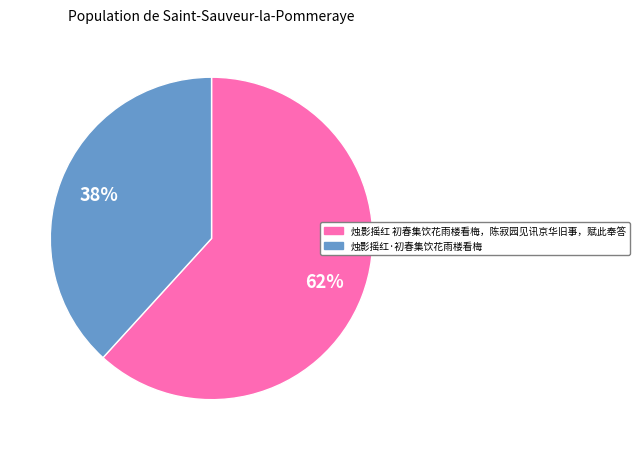

The 烛影摇红 初春集饮花雨楼看梅，陈寂园见讯京华旧事，赋此奉答 slice represents 72% of the pie. True or false?

False